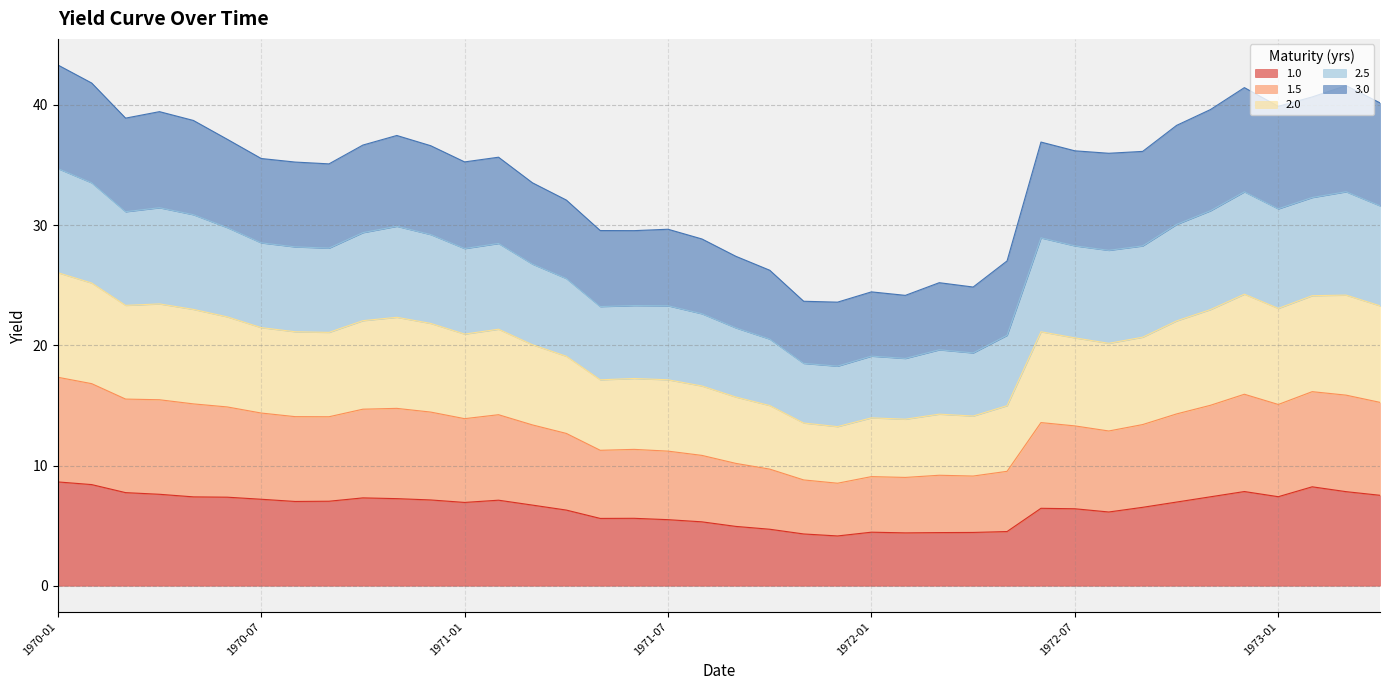

Is the value of 1.0 at 1971-09 greater than the value of 2.5 at 1971-05?

No